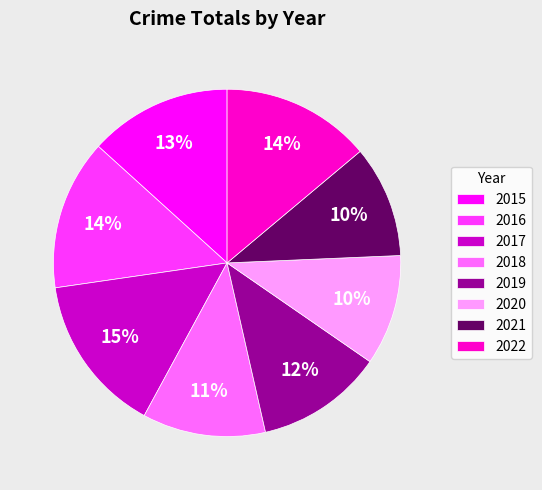

True or false: 2021 accounts for 24% of the total.

False